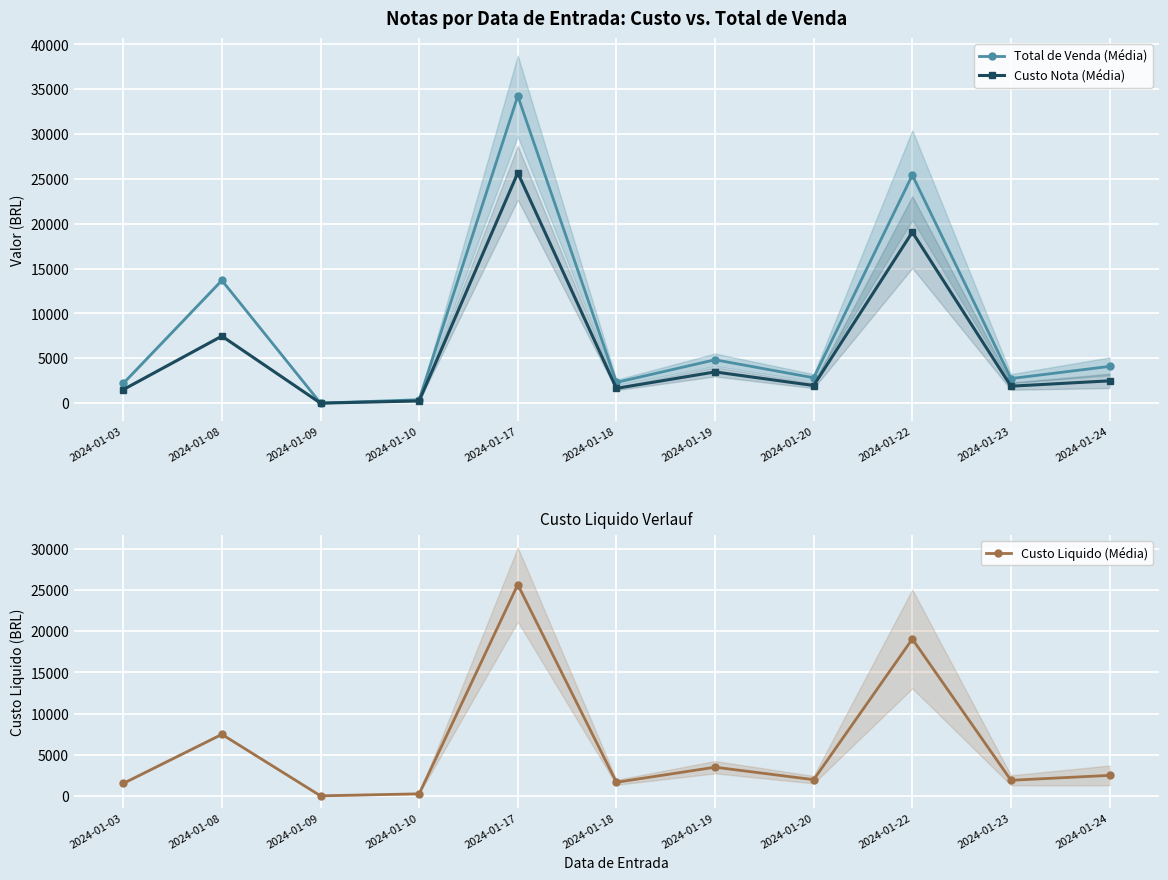

The value of Total de Venda (Média) at 2024-01-10 is 619.8. True or false?

False